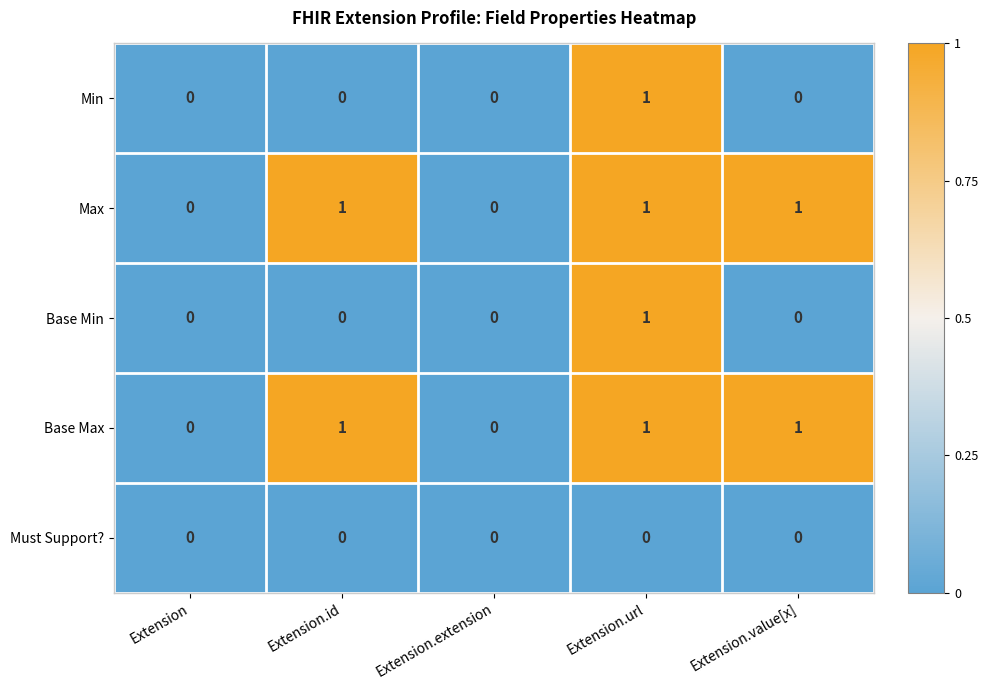

The value of Min at Extension.extension is 0. True or false?

True